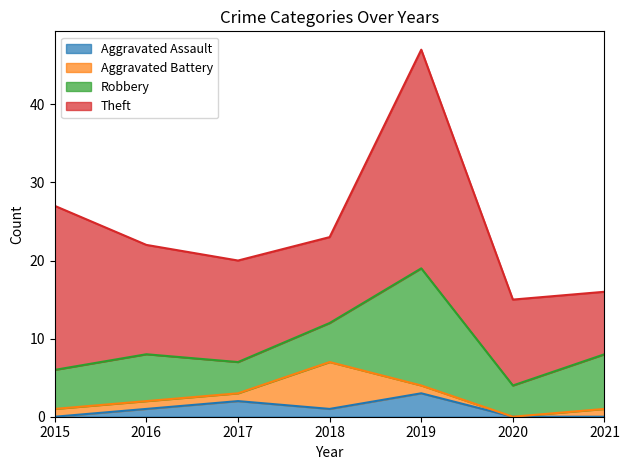

At which category is the sum across all series the highest?

2019